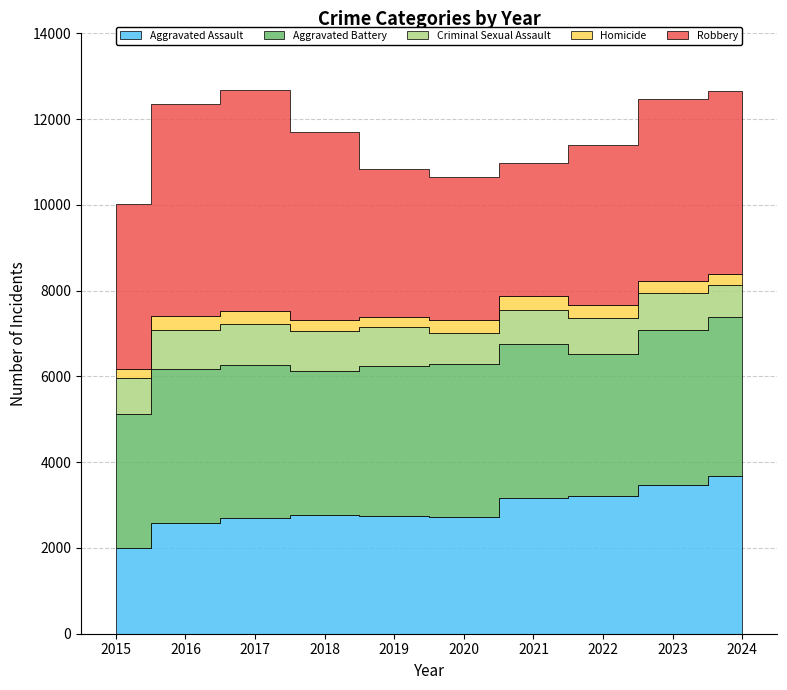

At how many categories does at least one series exceed 2675?

10